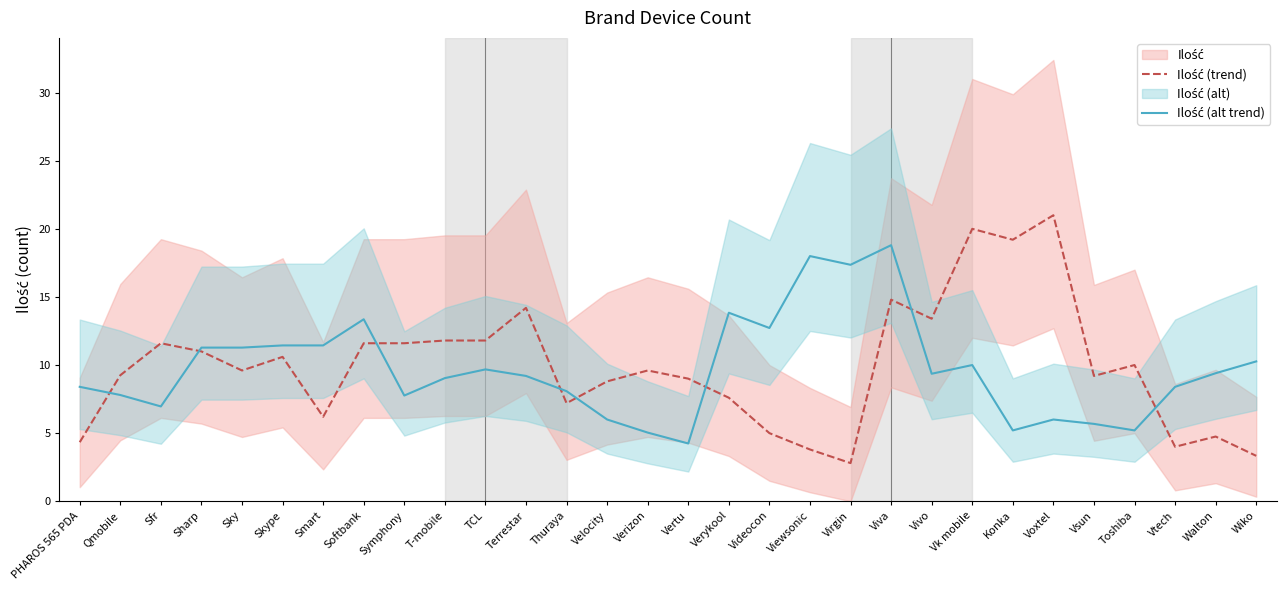

What is the label of the 4th point from the right?

Toshiba